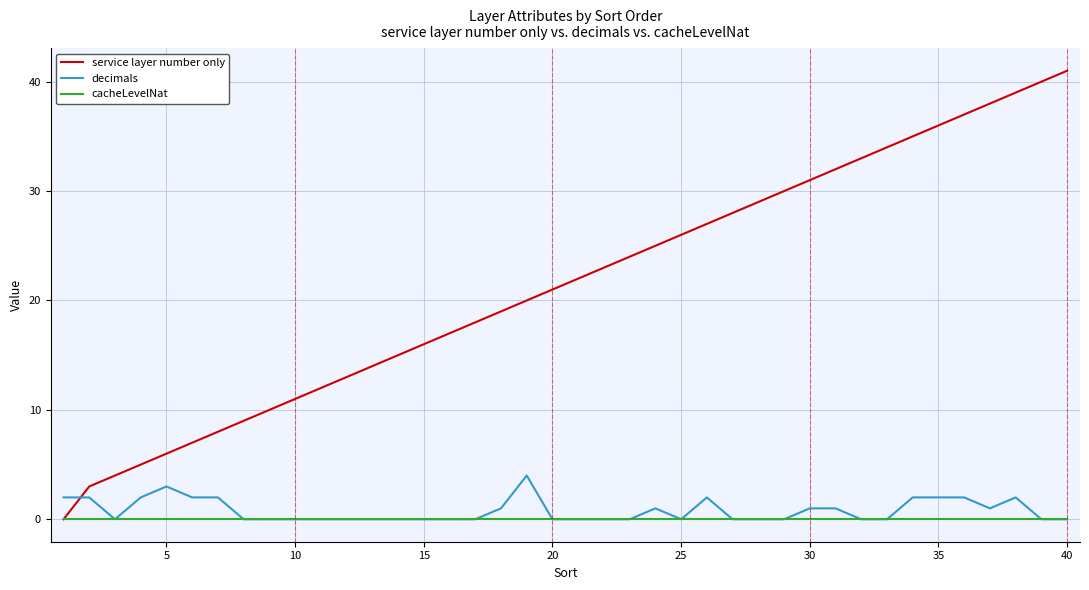

What is the maximum value shown in the chart?

41